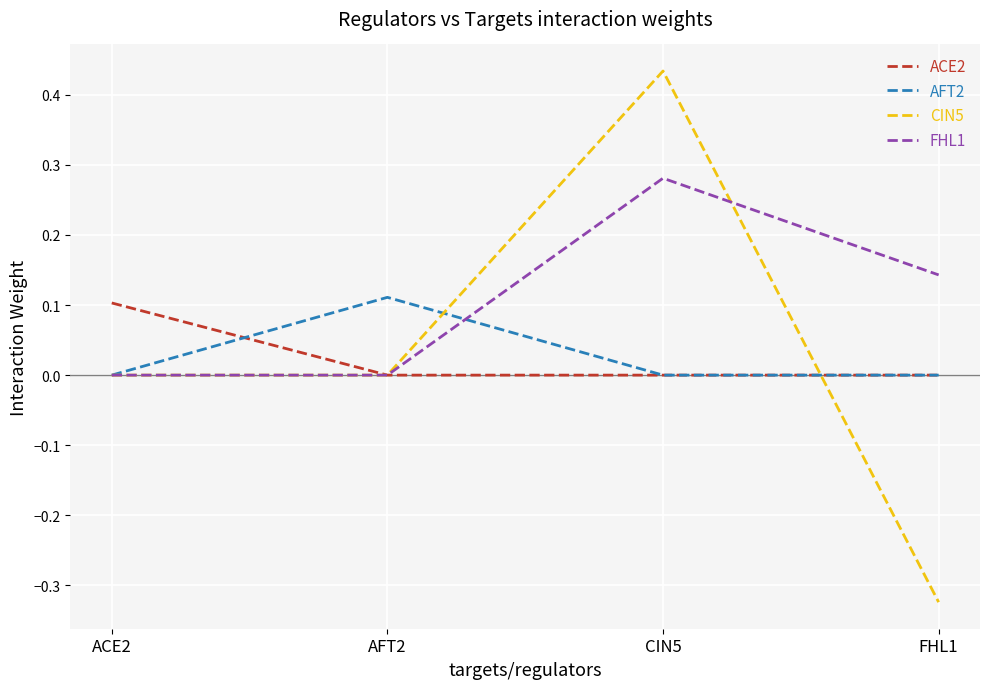

What position from the right is ACE2?

4